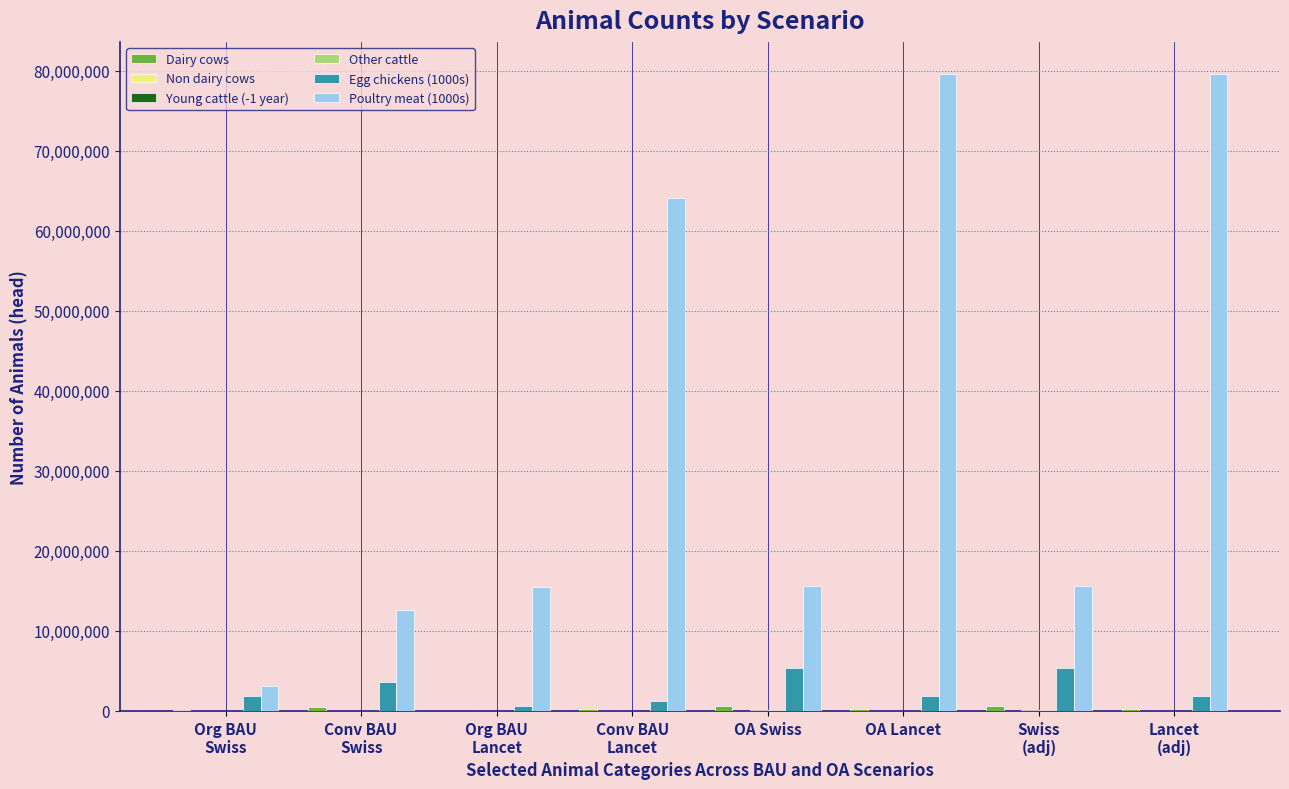

How many distinct data groups are displayed?

6